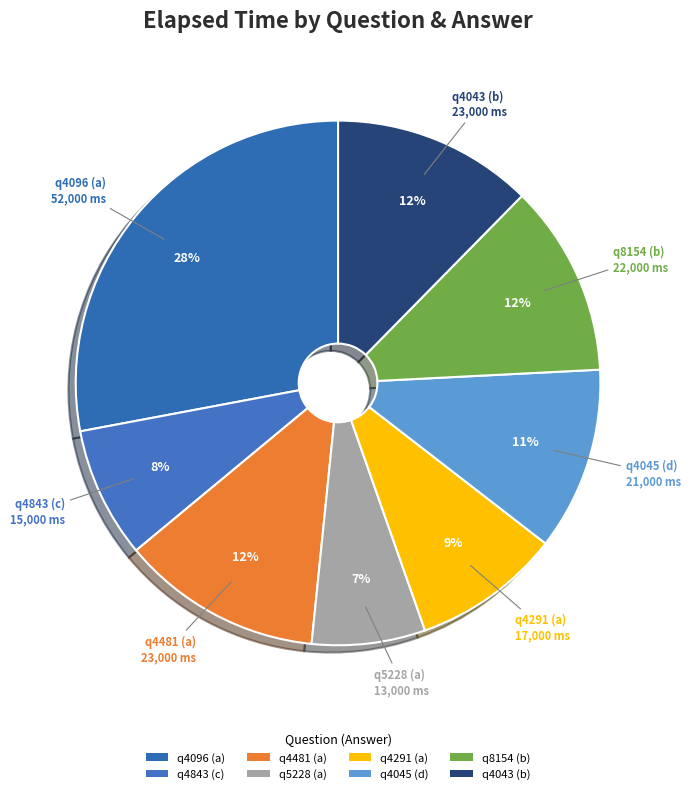

To the nearest percent, what portion does q4043 (b) represent?

12%